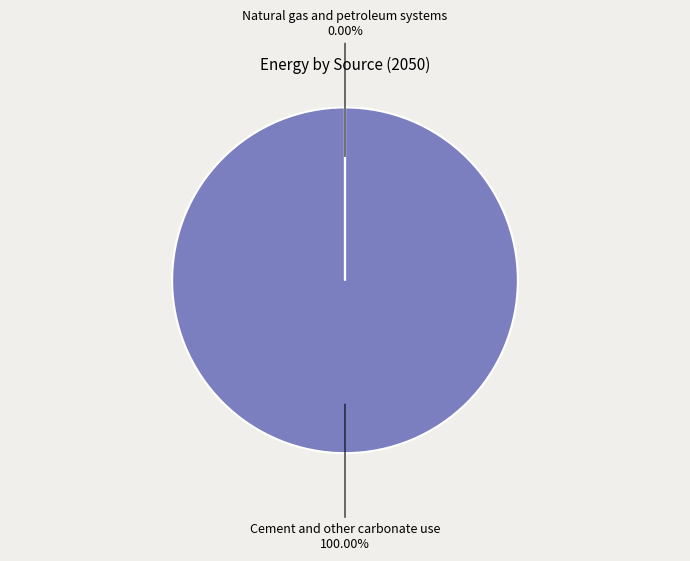

Count the number of slices in the pie.

2